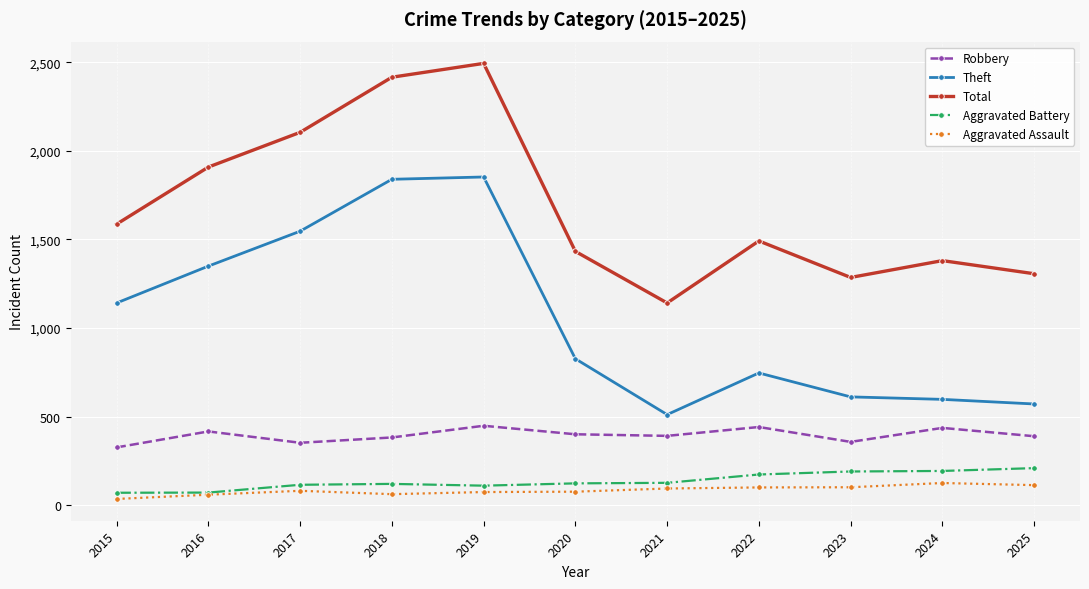

What is the approximate value of Theft at 2021?

511